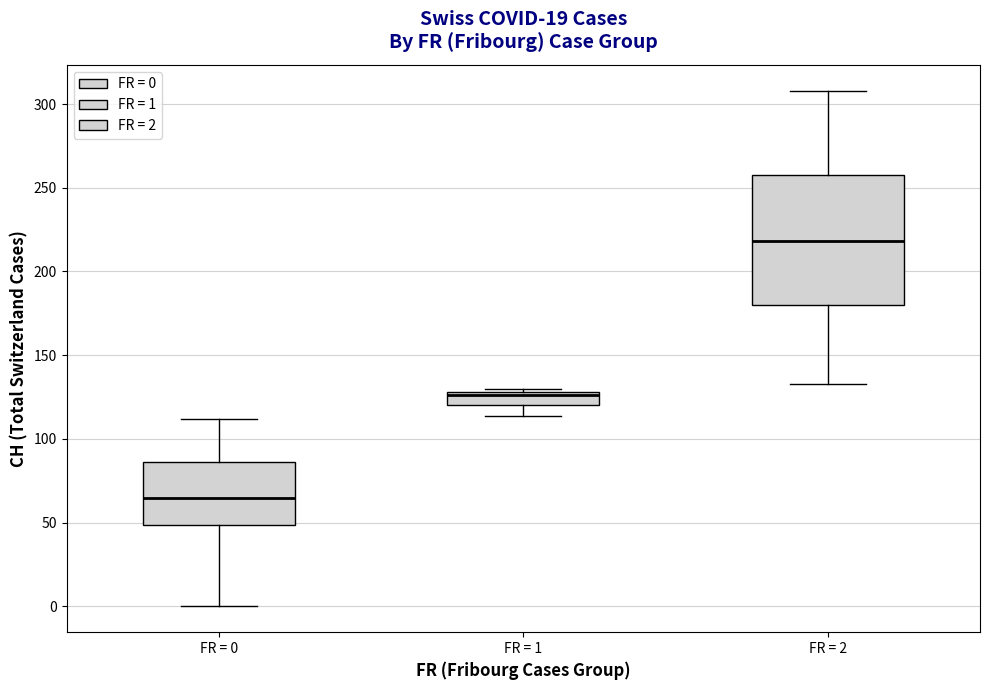

Reading left to right, read every box against the y-axis: the position of its median line, the range the box covers, and the ends of its whiskers. The values are not printed on the chart, so give them approximately, as read against the axis.

FR = 0: median 65, box 50 to 85, whiskers 0 to 110
FR = 1: median 125, box 120 to 130, whiskers 115 to 130 (just above the box's upper edge)
FR = 2: median 220, box 180 to 260, whiskers 135 to 310